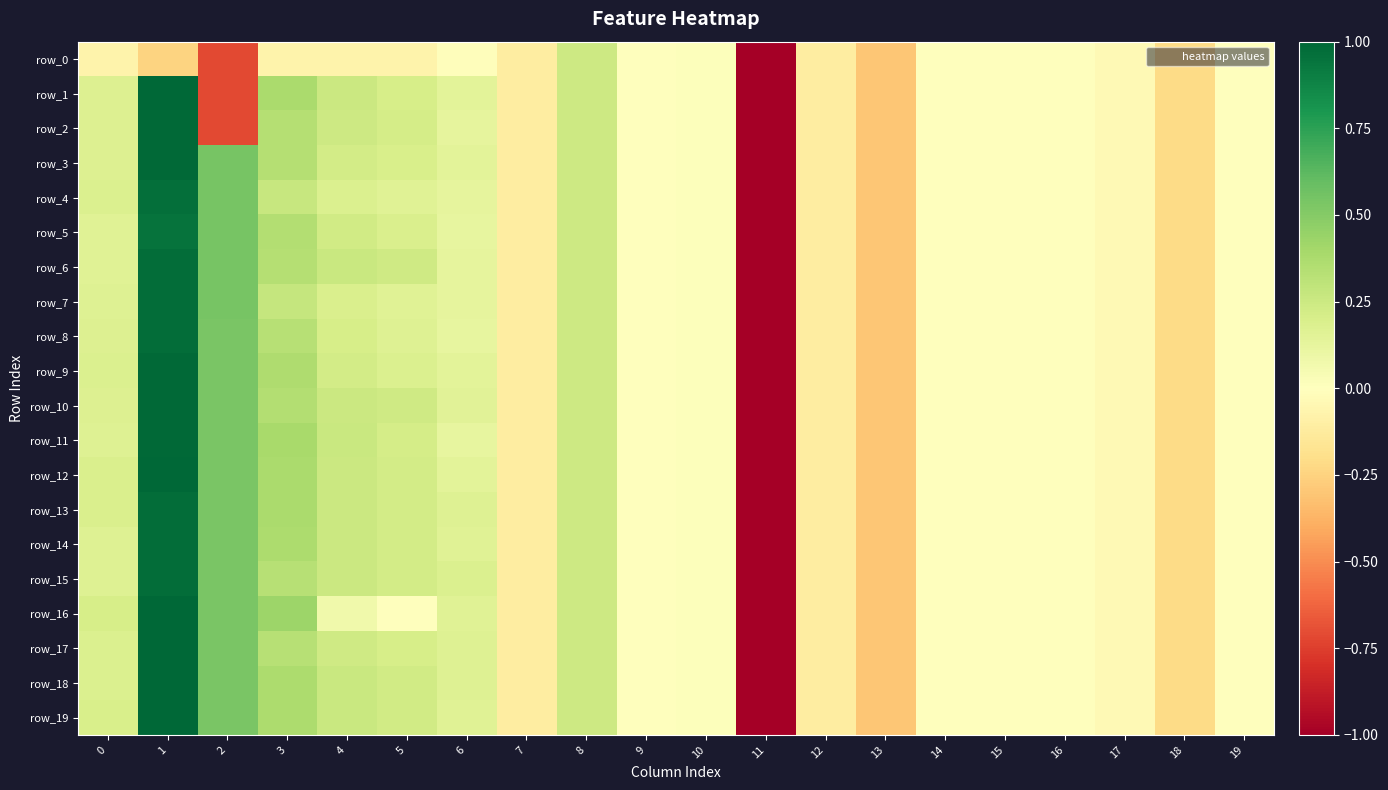

Where is row_6 nearest to the value -2?

13